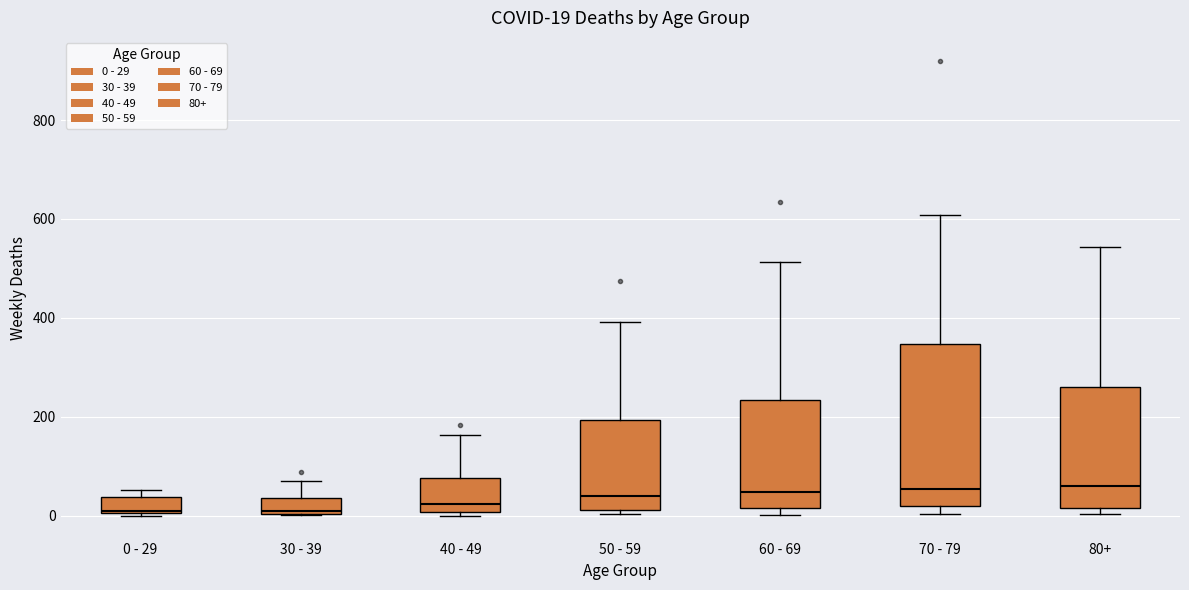

Comparing the boxes themselves (not the whiskers), which one is the tallest?

70 - 79